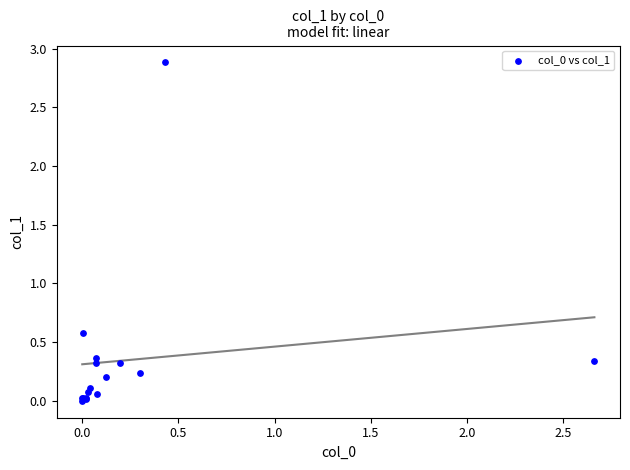

What Y value in the scatter plot is closest to 1?

0.6